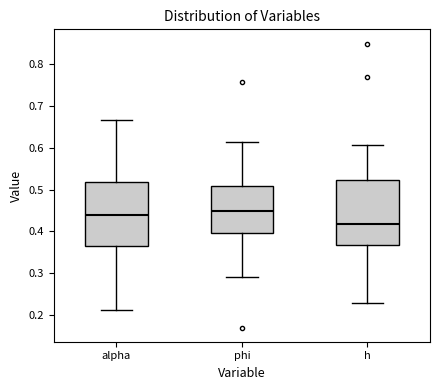

Reading left to right, read every box against the y-axis: the position of its median line, the range the box covers, and the ends of its whiskers. The values are not printed on the chart, so give them approximately, as read against the axis.

alpha: median 0.44, box 0.36 to 0.52, whiskers 0.21 to 0.67
phi: median 0.45, box 0.40 to 0.51, whiskers 0.29 to 0.61
h: median 0.42, box 0.37 to 0.52, whiskers 0.23 to 0.61